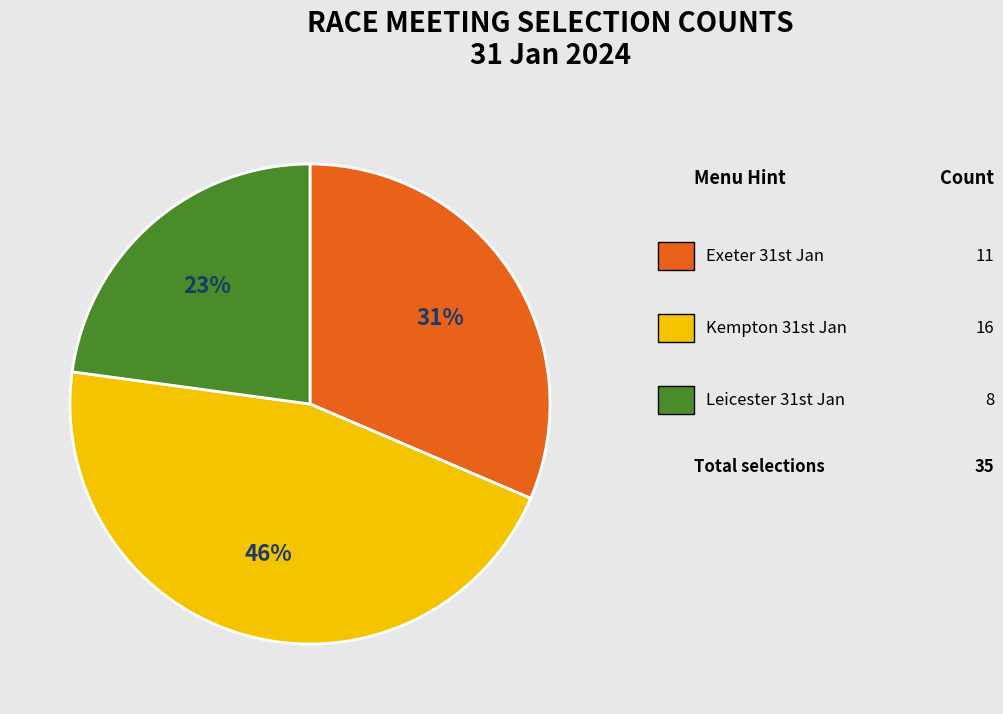

How many slices are in this pie chart?

3